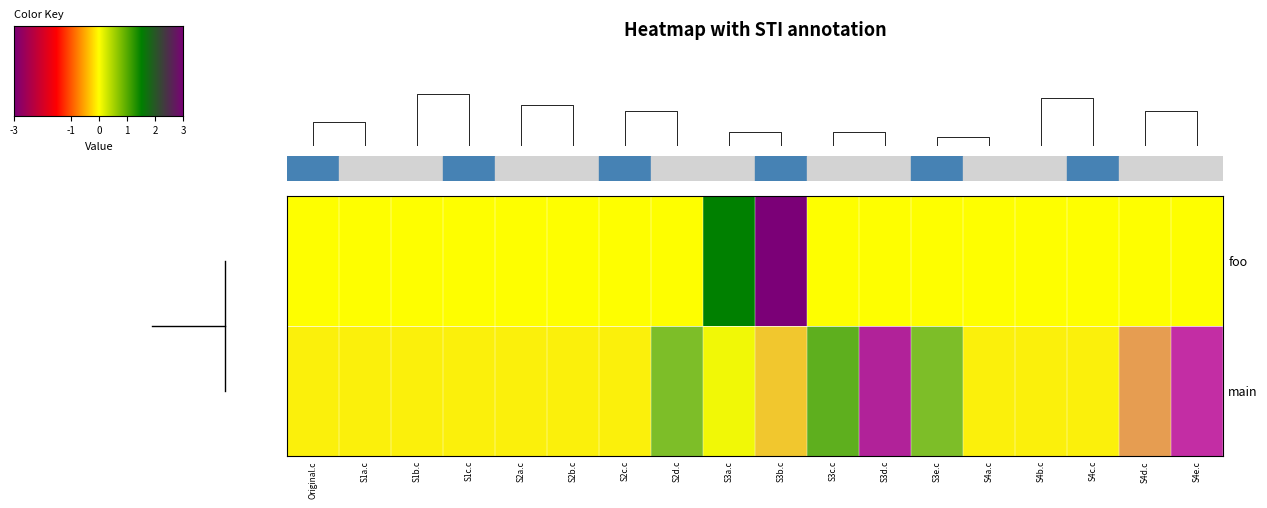

Where does the foo series first go above 0?

S3a.c